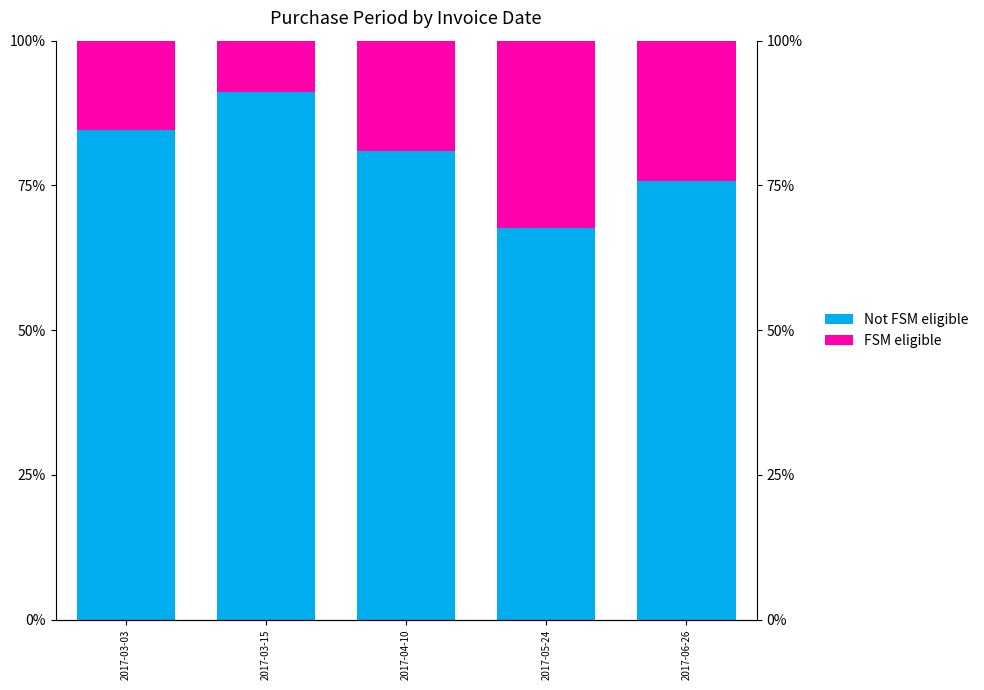

How many groups of bars are there?

5